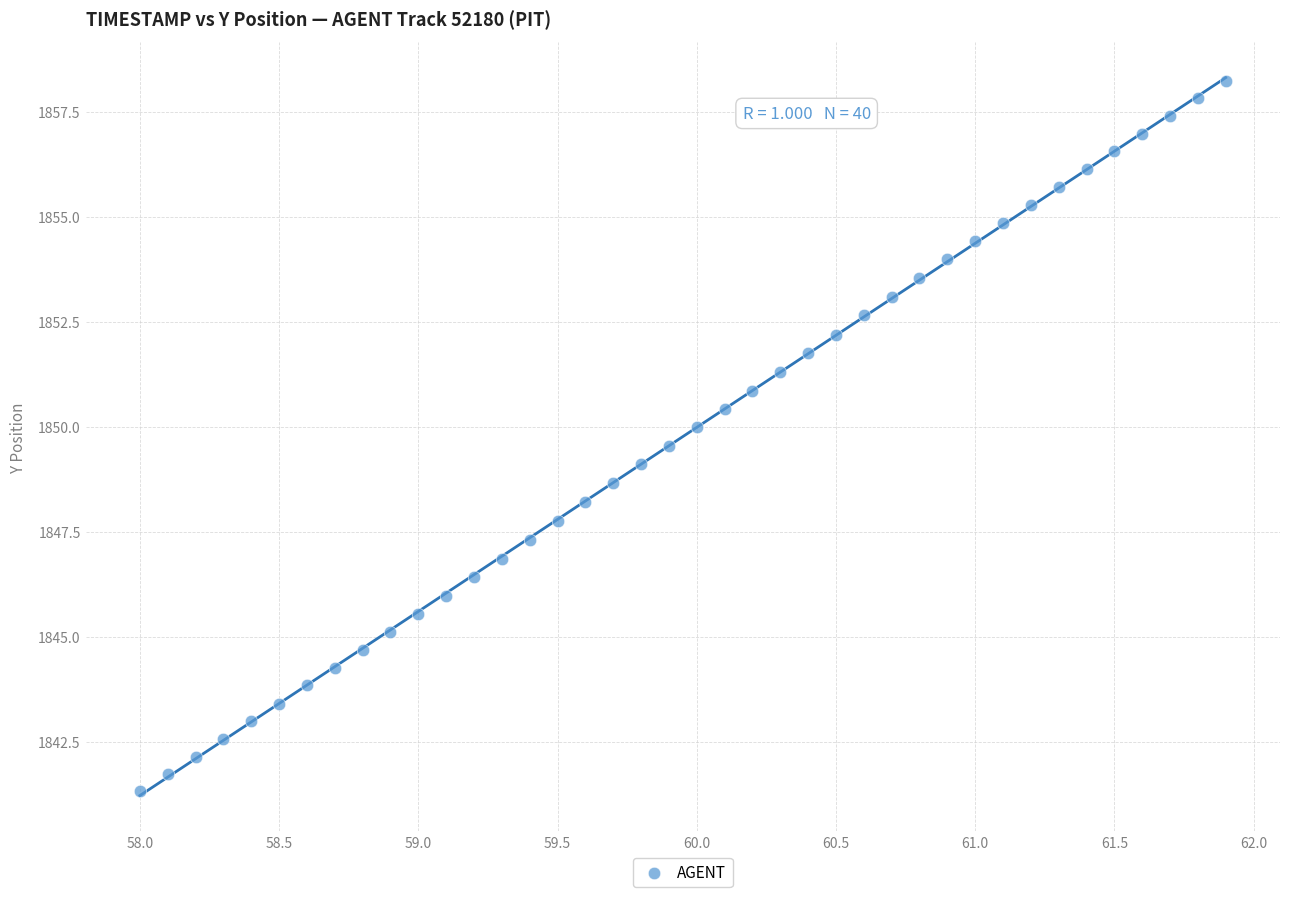

What is the range of X values (max minus min)?

3.9